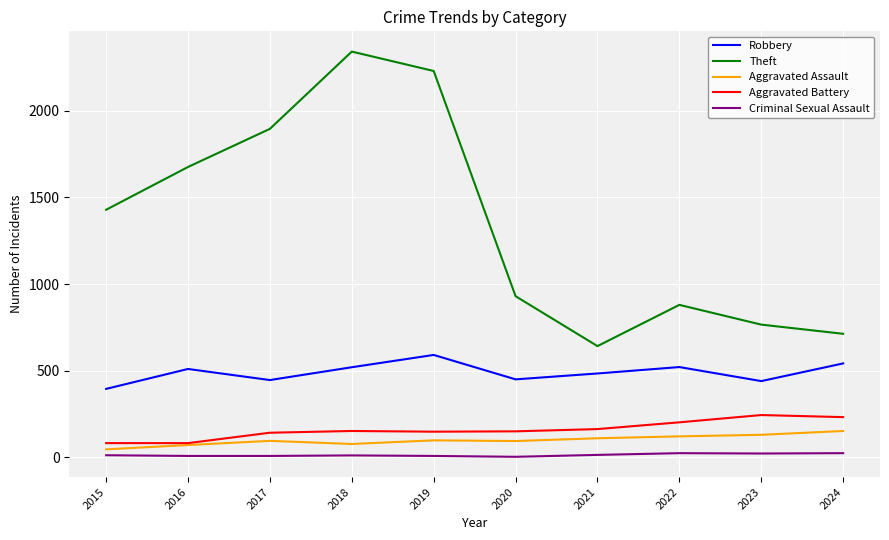

Which series has the widest spread of values?

Theft